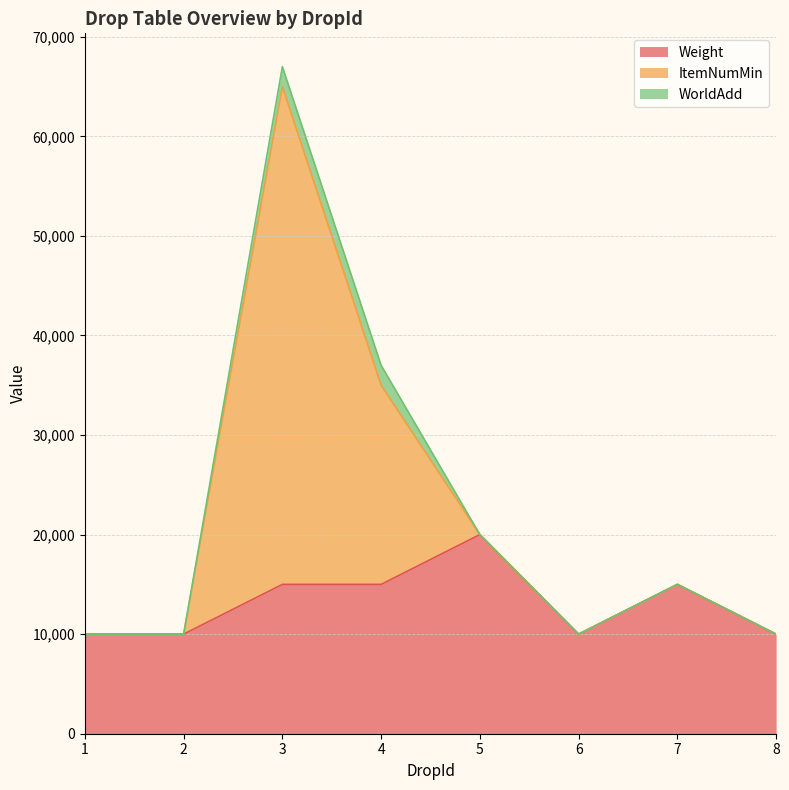

At which category does Weight reach its first local peak?

5